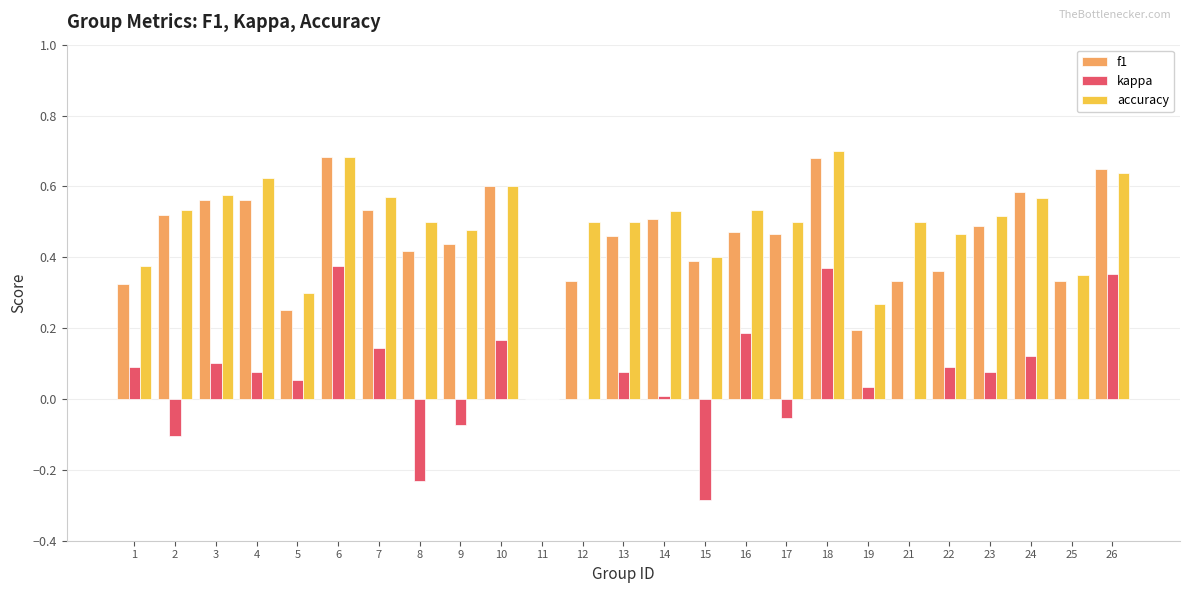

Is the value of accuracy at 18 greater than the value of f1 at 21?

Yes